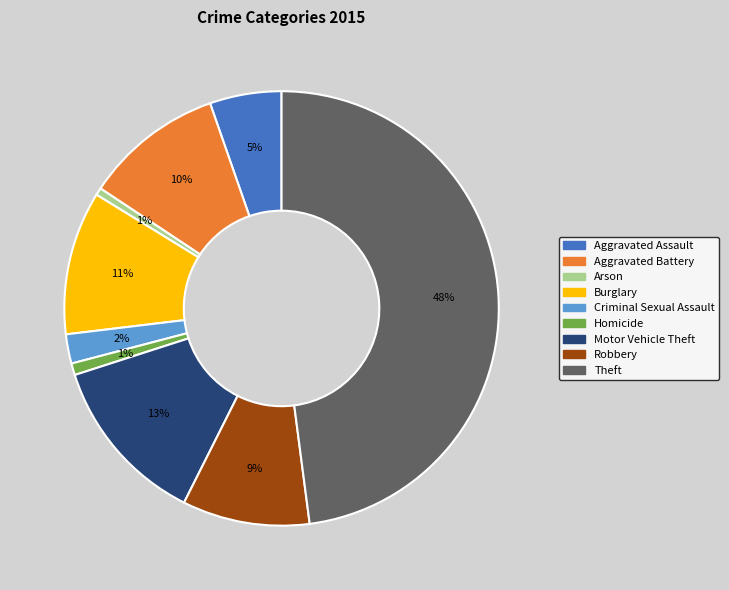

Which category has the biggest portion of the pie?

Theft